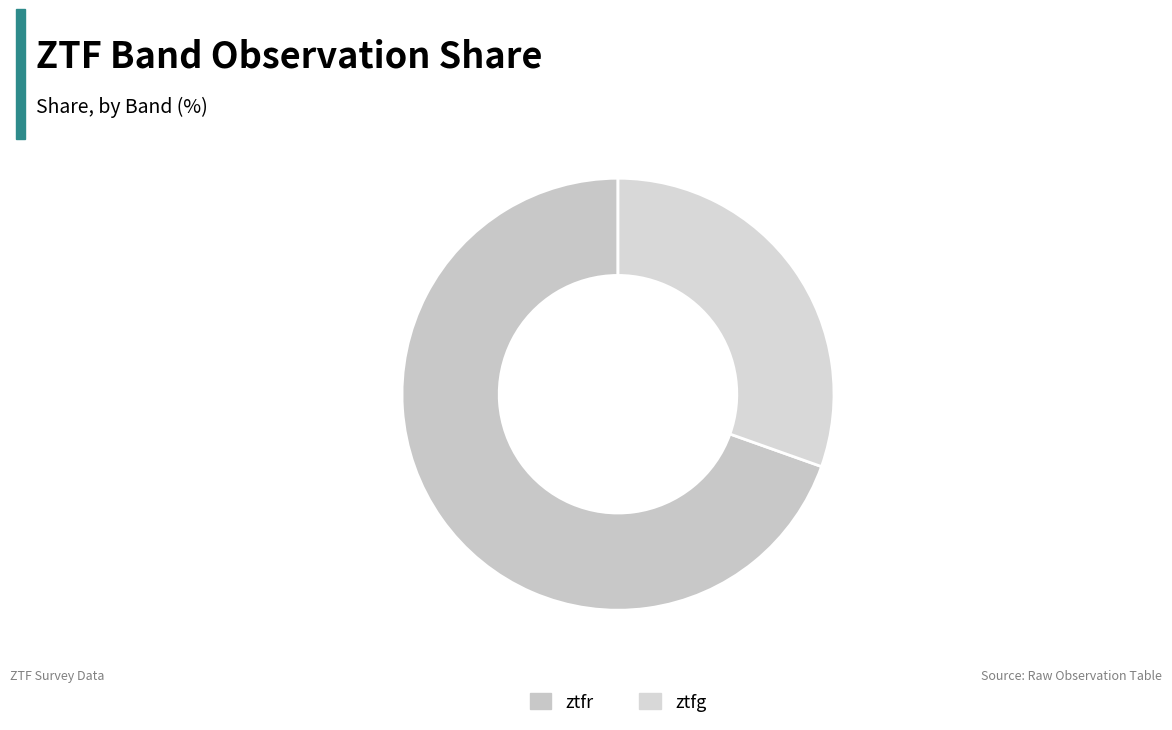

What percentage is the ztfr slice, to the nearest percent?

70%